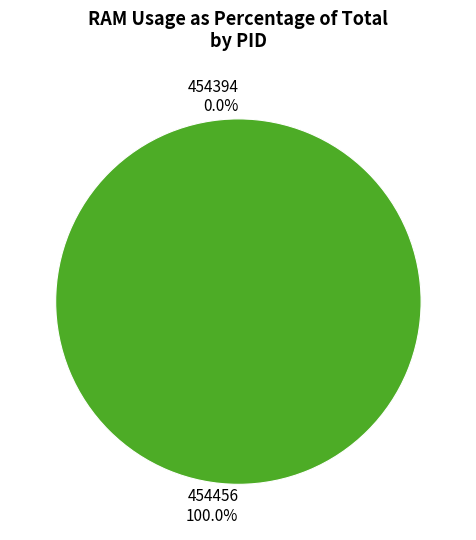

Count the number of slices in the pie.

2